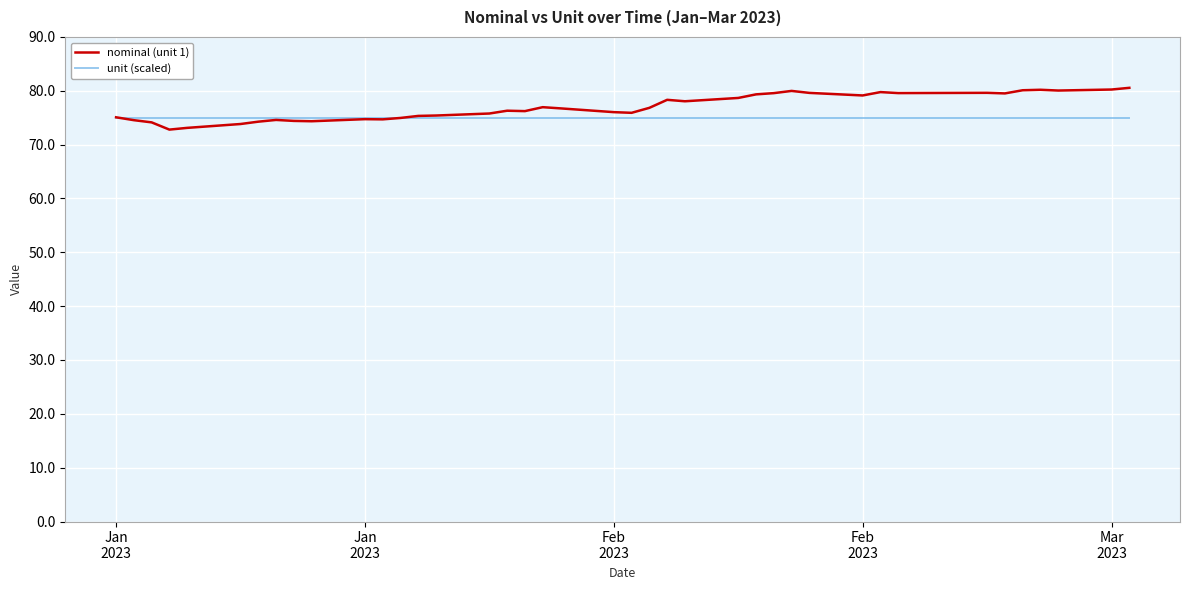

Which series has the largest total across all categories?

nominal (unit 1)